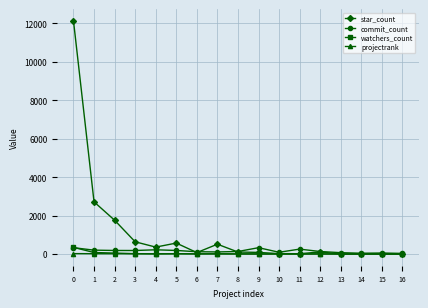

Does the chart display data point markers on the line(s)?

Yes